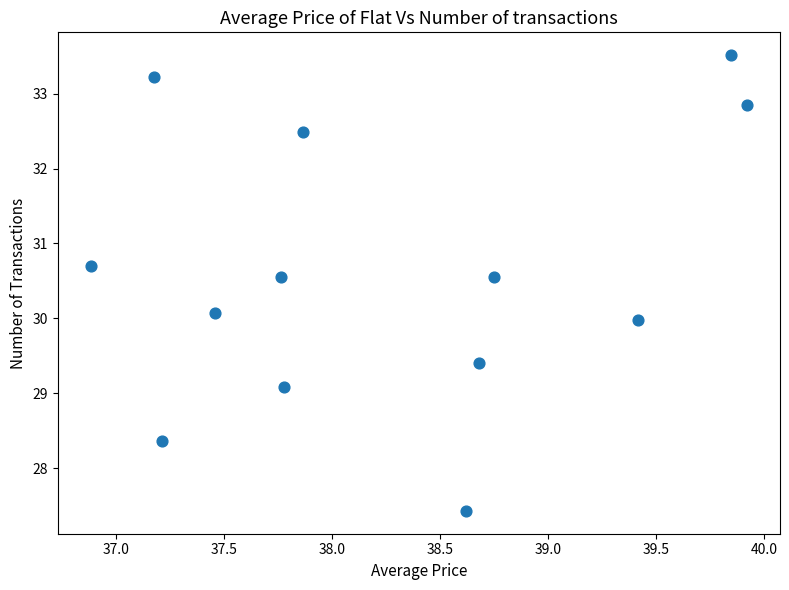

What is the range of X values (max minus min)?

3.0